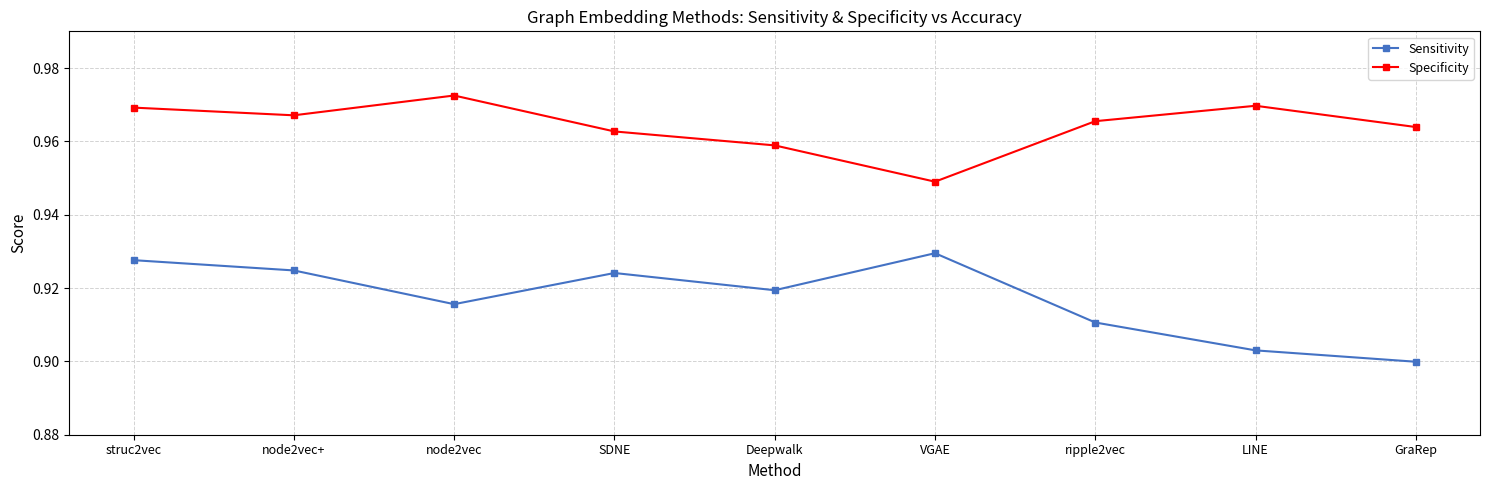

At how many categories does at least one series exceed 0?

9